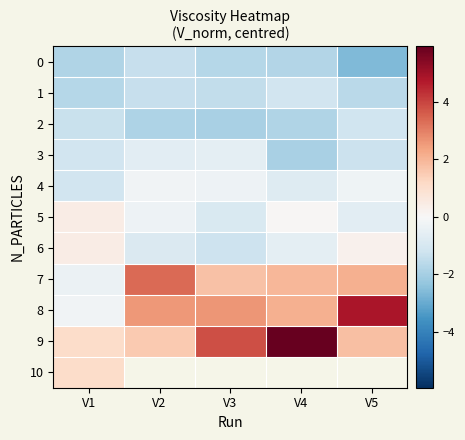

What is the approximate value of 6 at V3?

-1.2